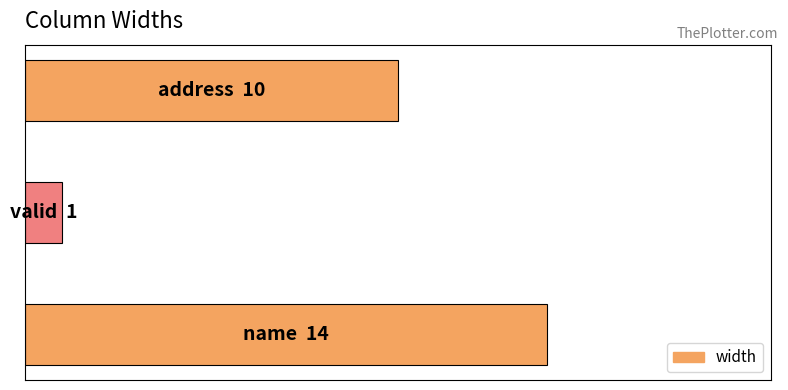

Does the chart contain any negative values?

No